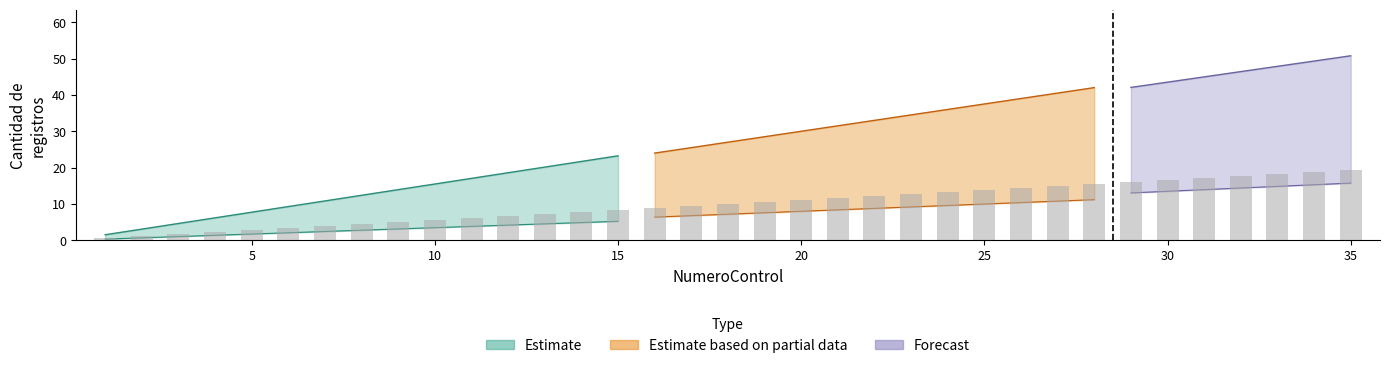

What is the difference between the values at 24 and 26?

1.1